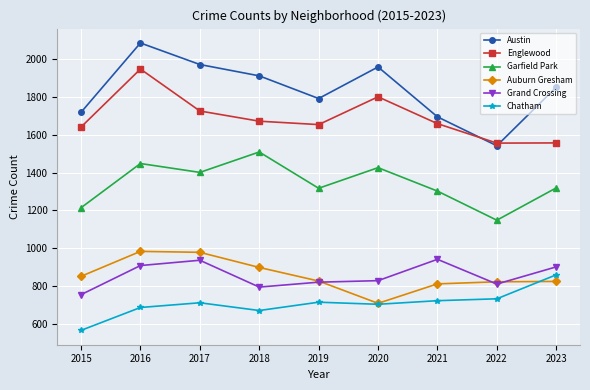

Which category has the highest value in the Garfield Park series?

2018